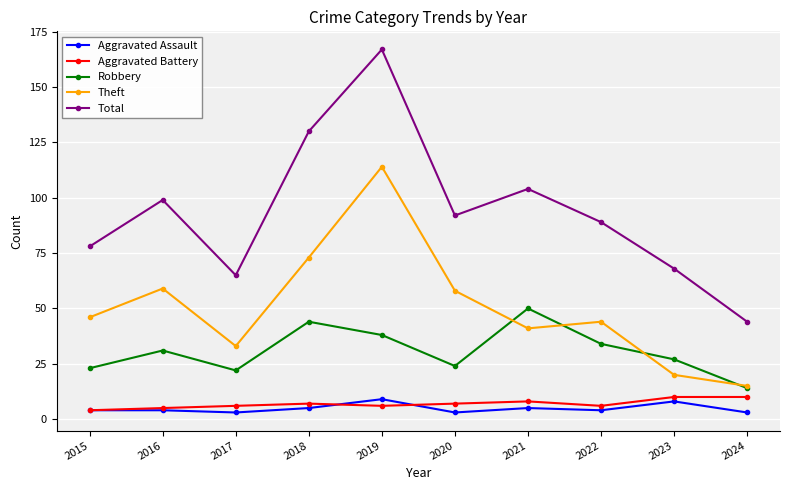

In Robbery, how many points are lower than both neighbors (excluding endpoints)?

2